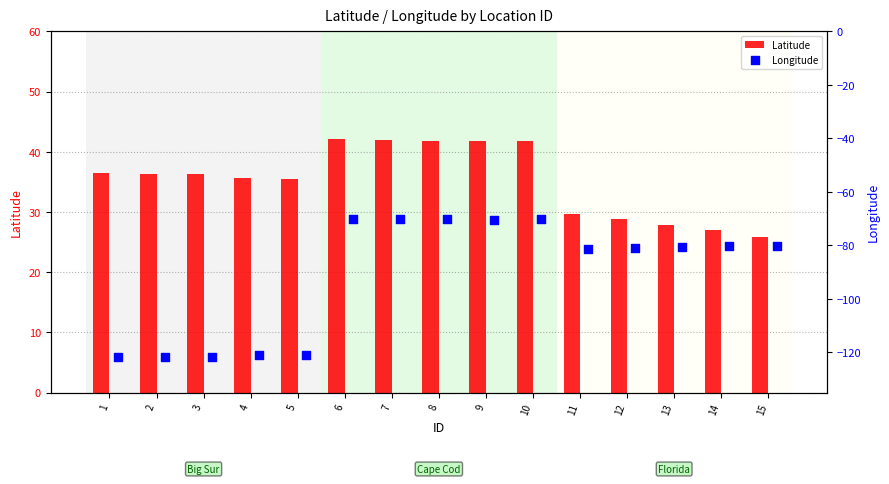

What are all the series names shown in the legend?

Latitude, Longitude